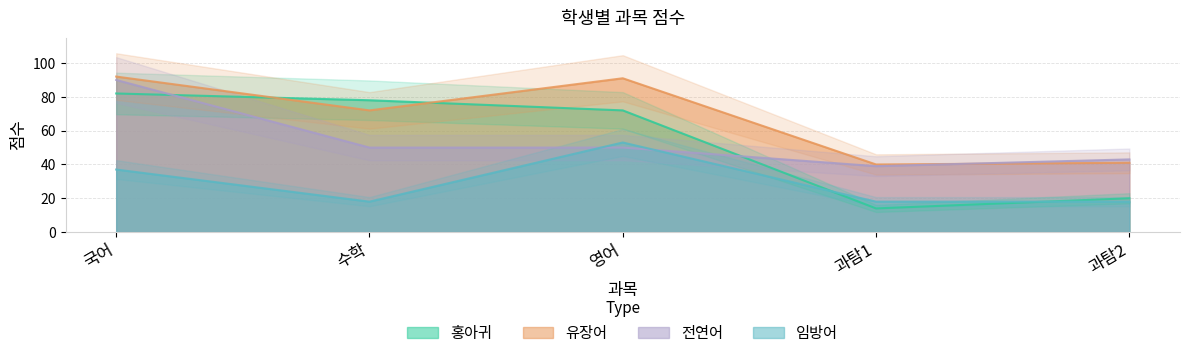

What is the minimum value for 홍아귀?

14